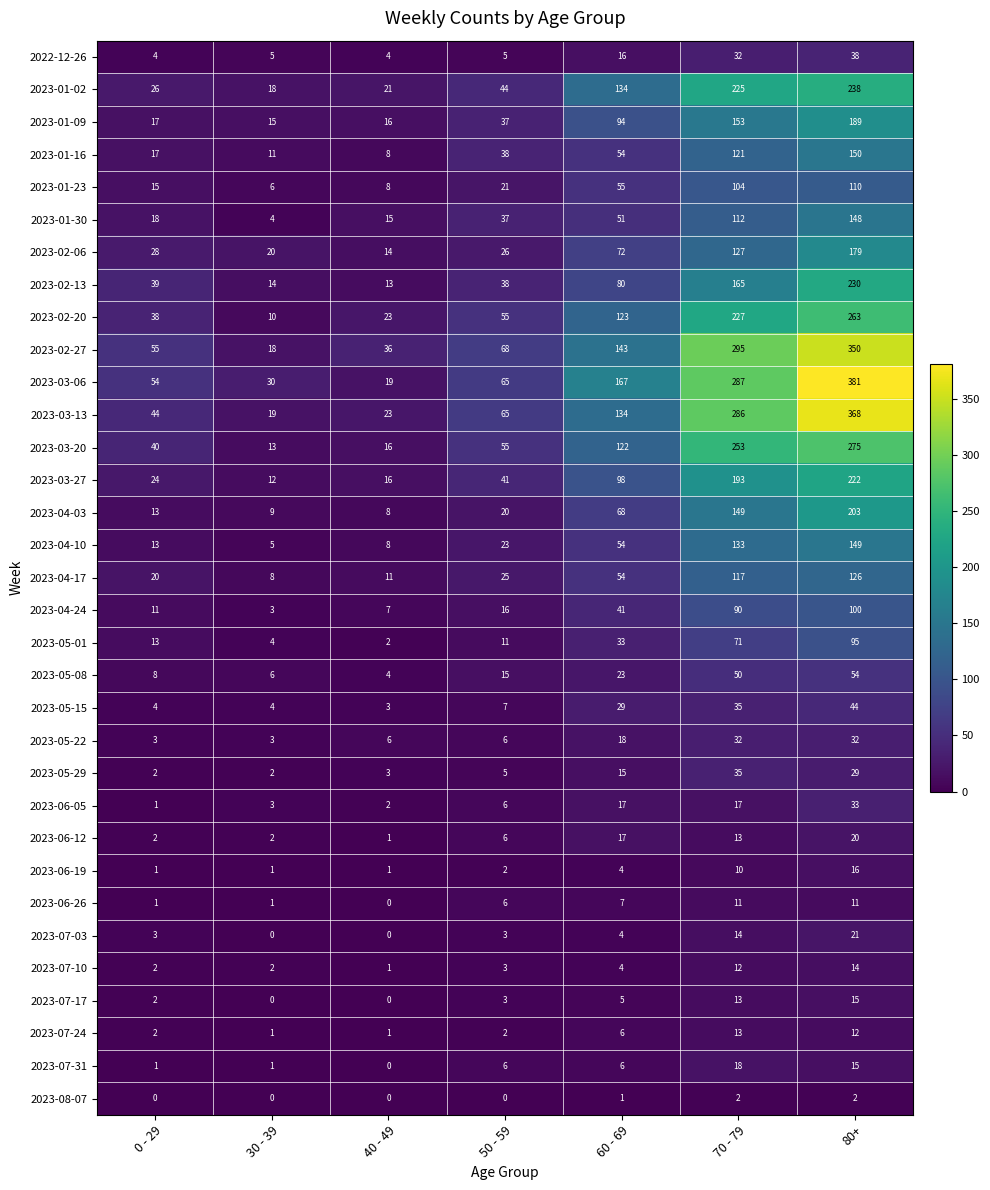

How many categories are shown in the chart?

7